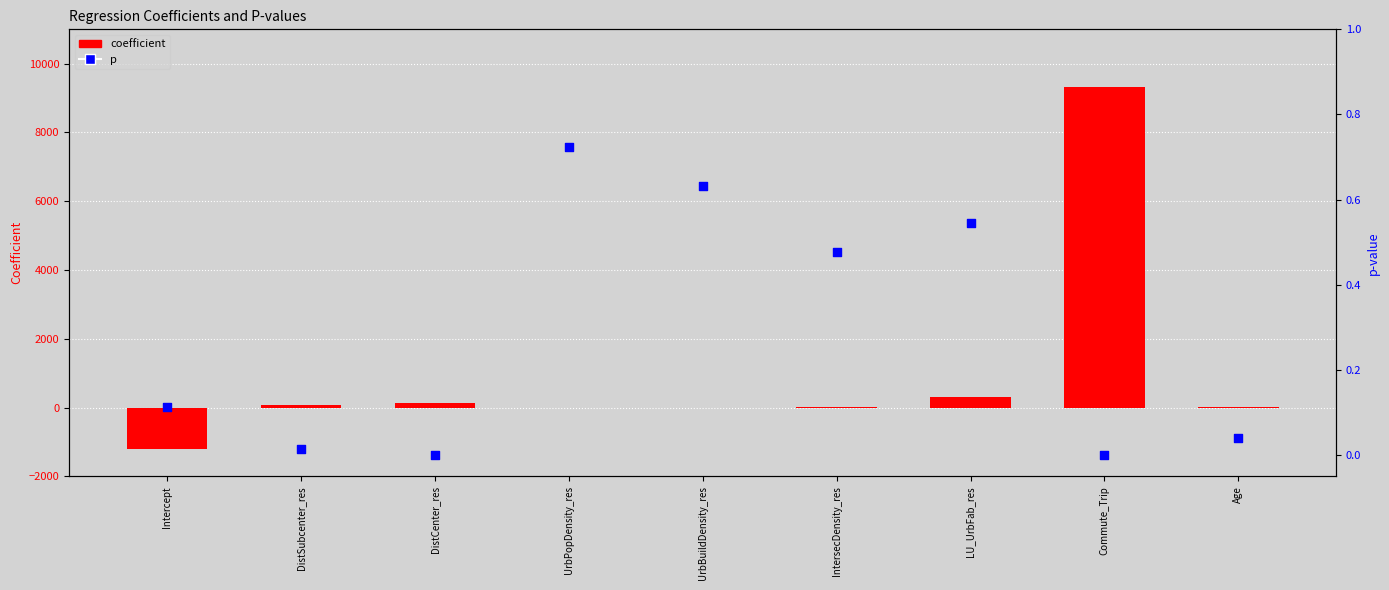

At which category is the sum across all series the highest?

Commute_Trip